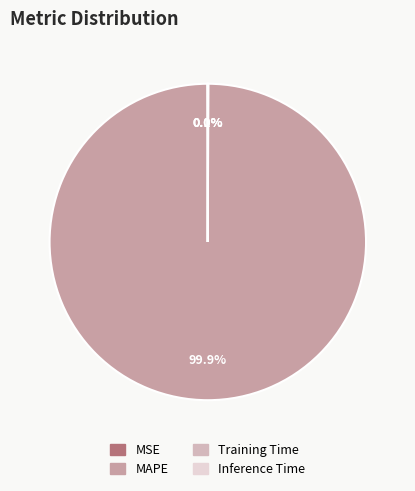

Count the number of slices in the pie.

4